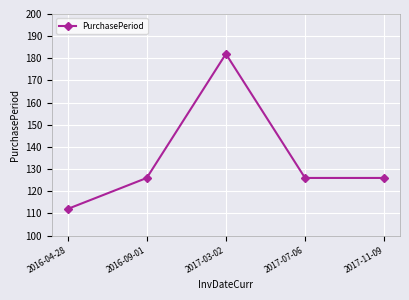

What position from the right is 2017-07-06?

2